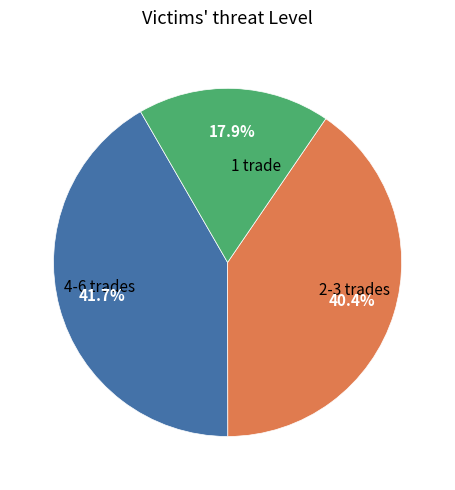

How many slices are in this pie chart?

3